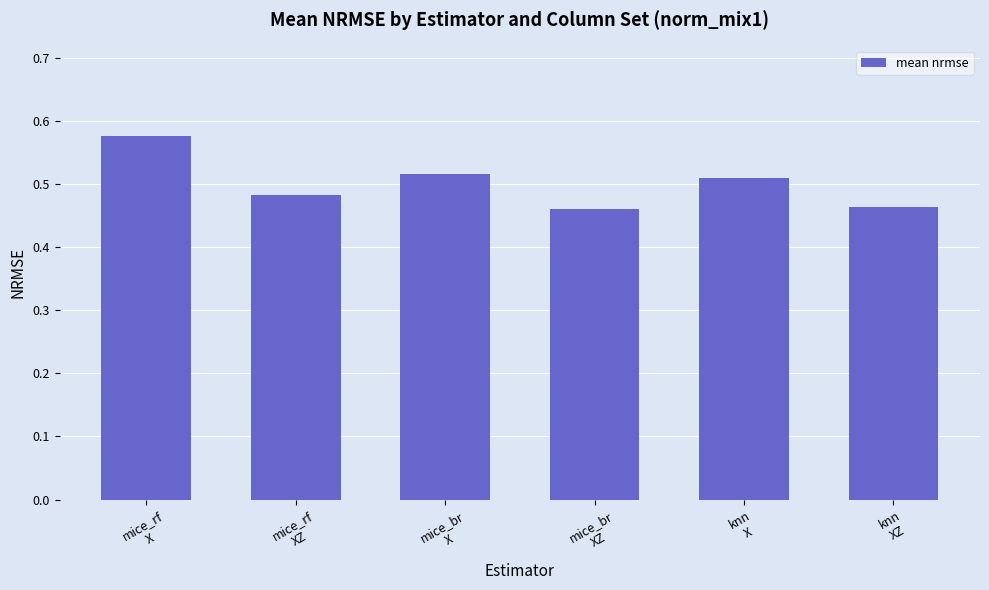

How many values are between 0 and 1?

6